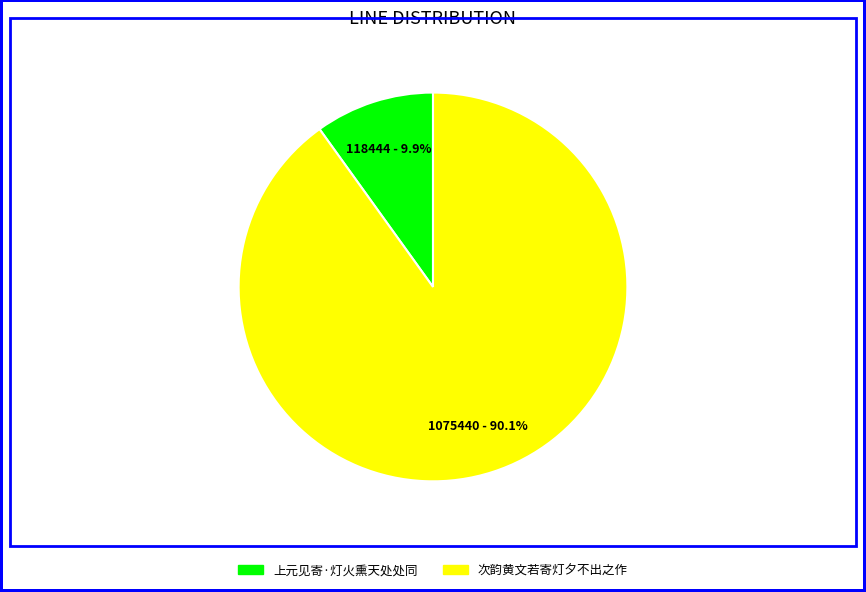

What is the ratio of the value at 上元见寄·灯火熏天处处同 to the value at 次韵黄文若寄灯夕不出之作?

0.1